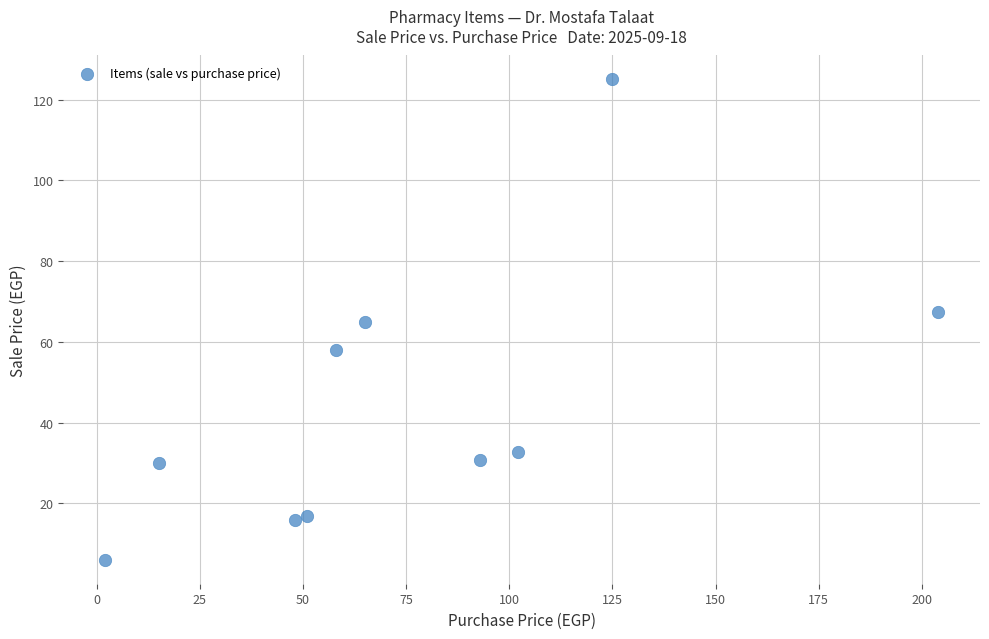

What is the average X value?

76.3